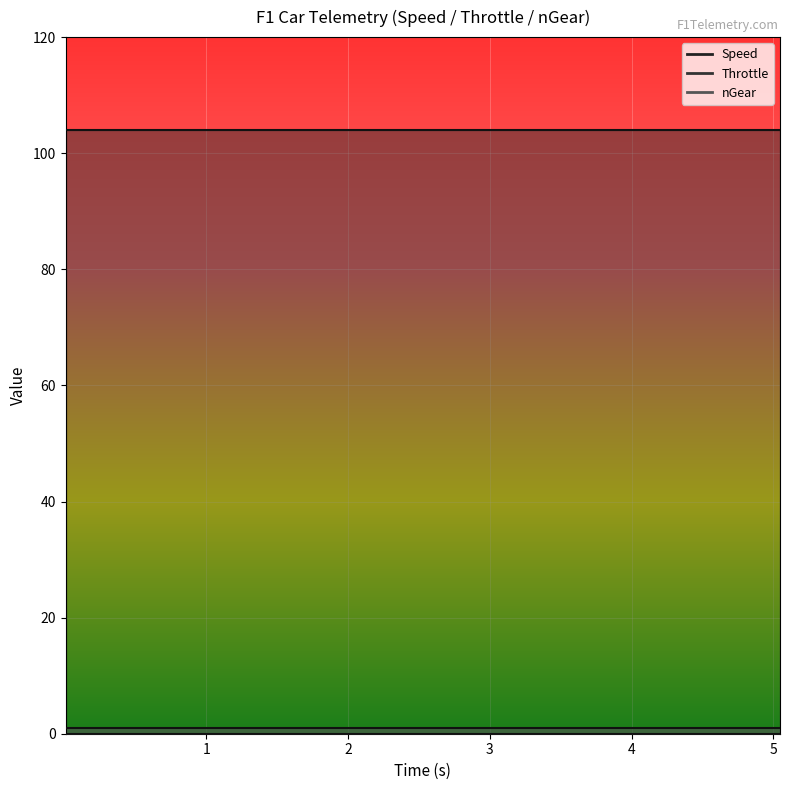

How many lines are shown in the chart?

3